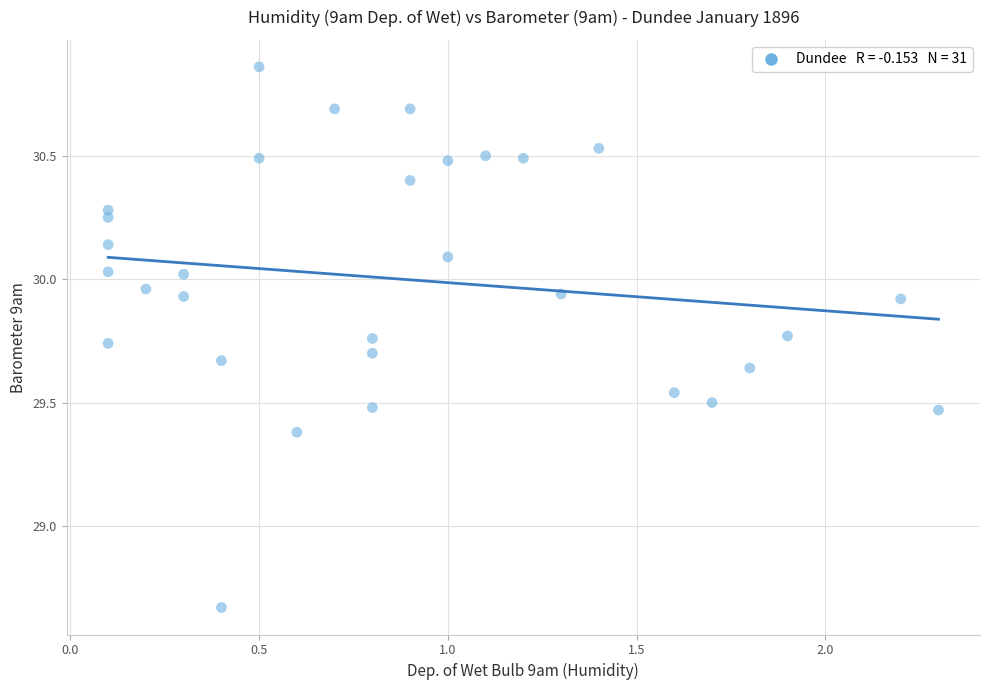

What is the range of X values (max minus min)?

2.2